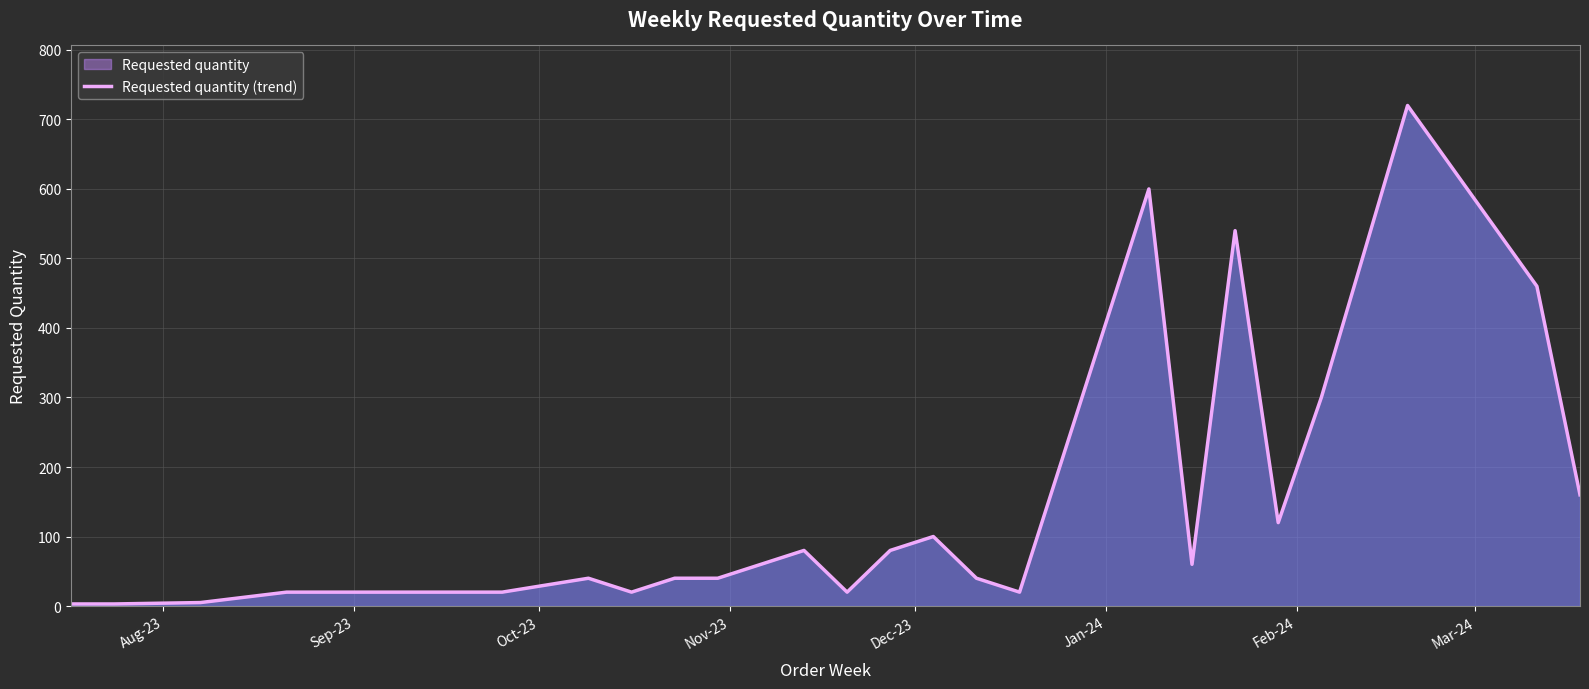

What is the greatest value displayed?

720